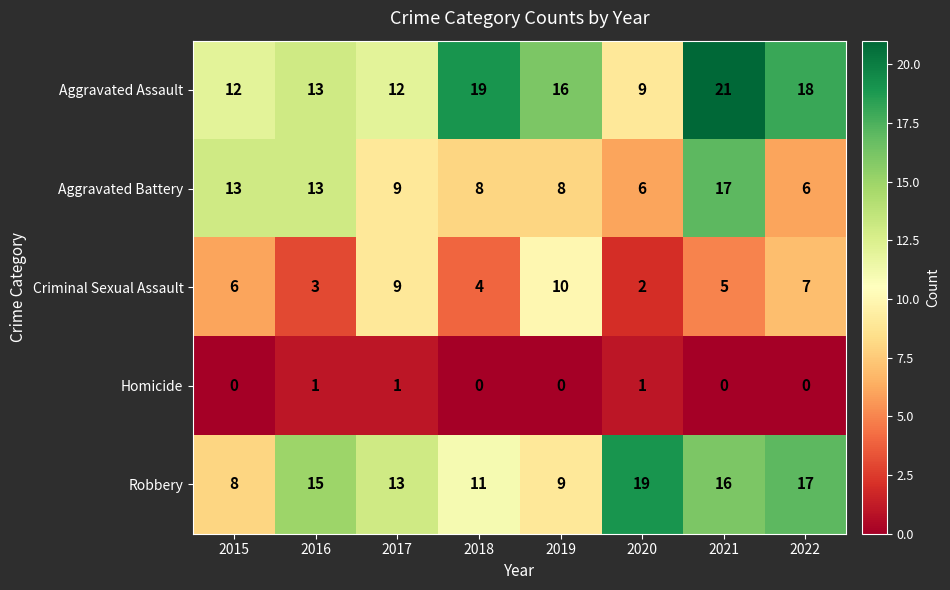

The Criminal Sexual Assault series shows 10 at 2019. True or false?

True